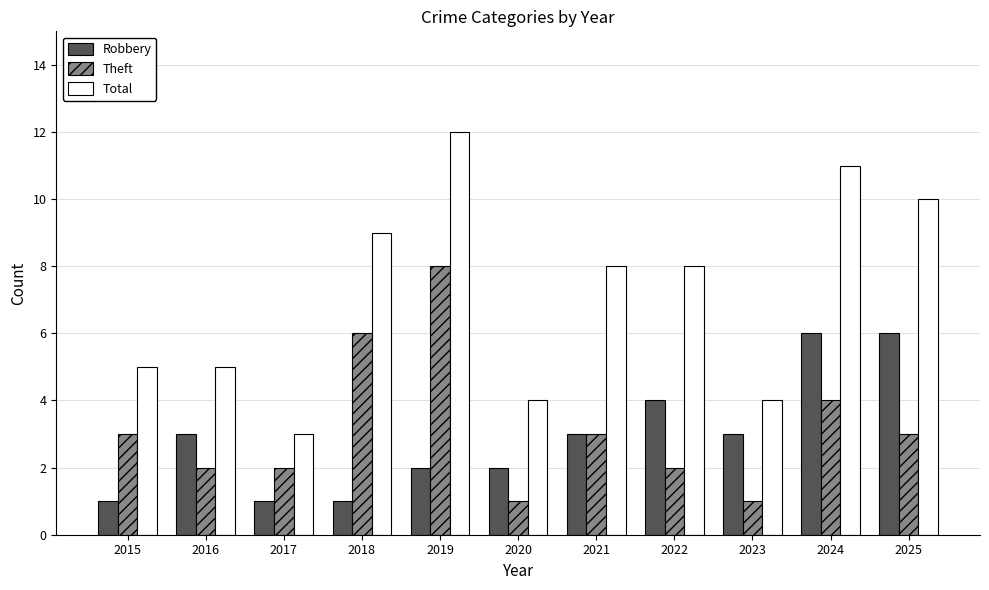

Which series has the largest total across all categories?

Total